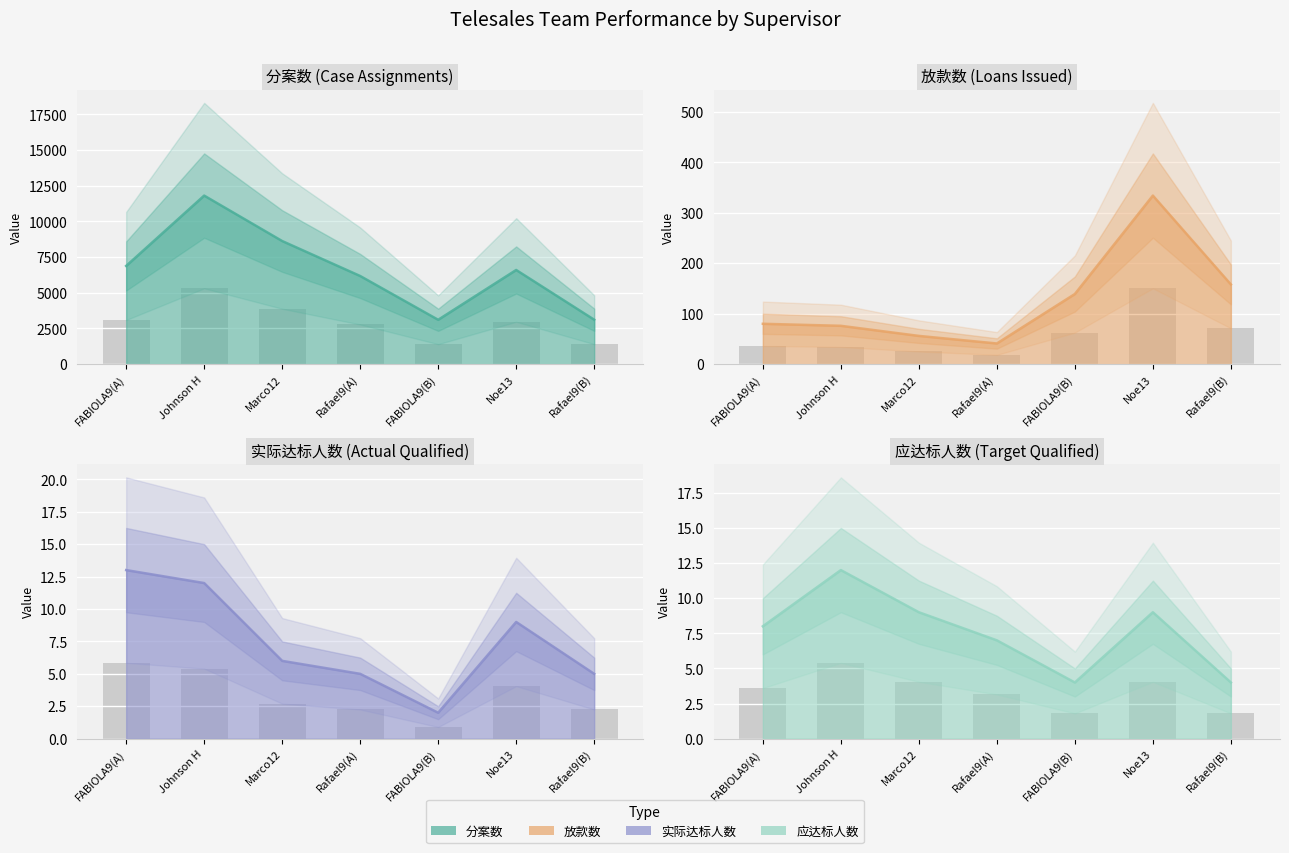

What is the minimum value for 应达标人数?

4